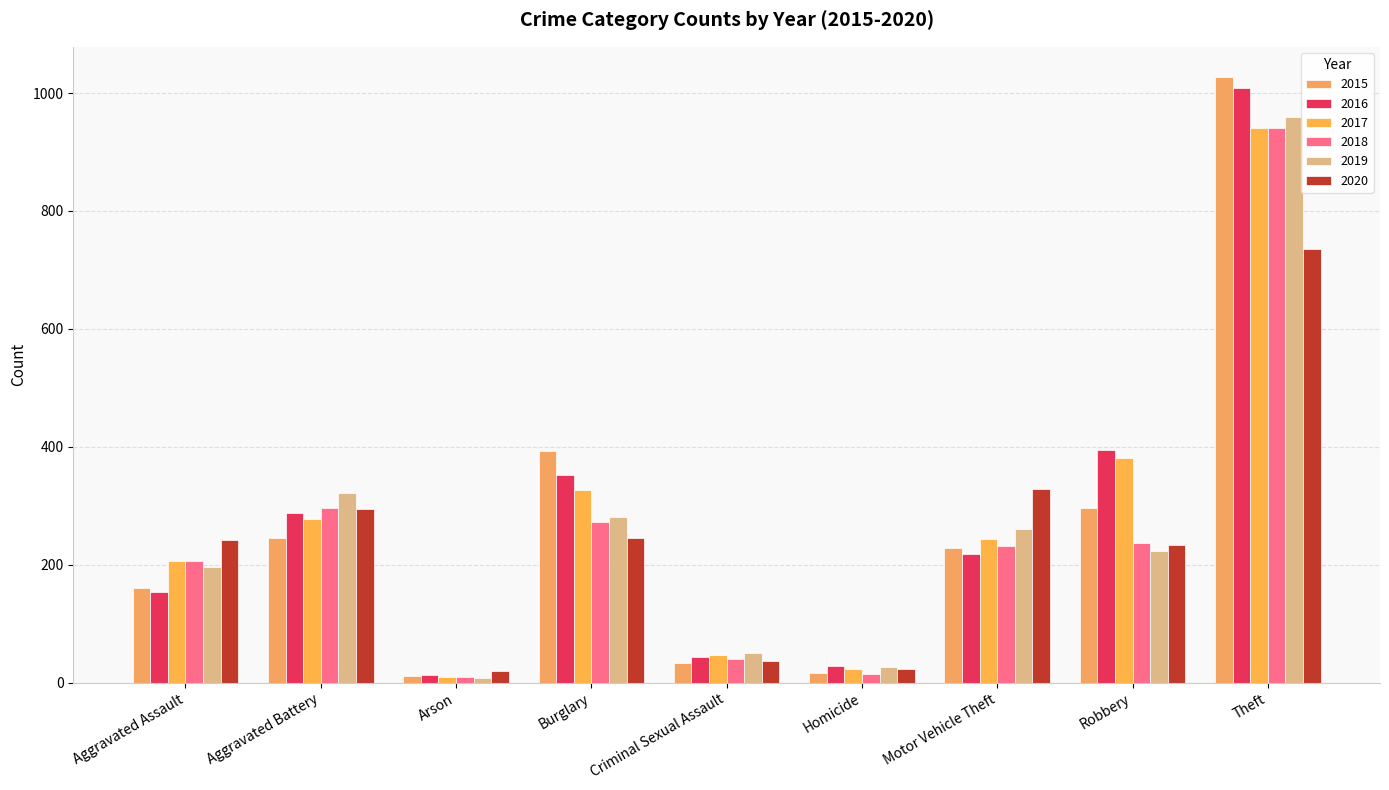

What value does the 2016 series have at Aggravated Battery?

288